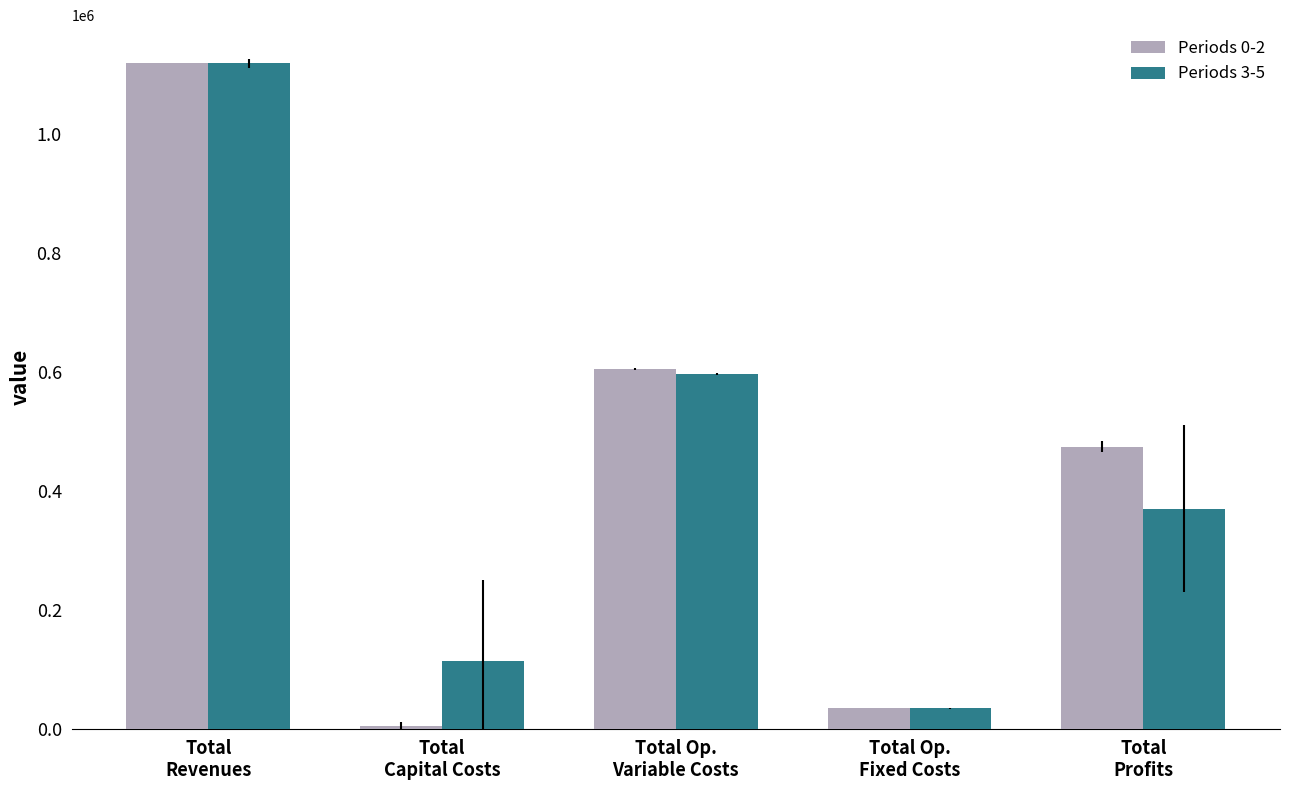

Which series has the widest spread of values?

Periods 0-2